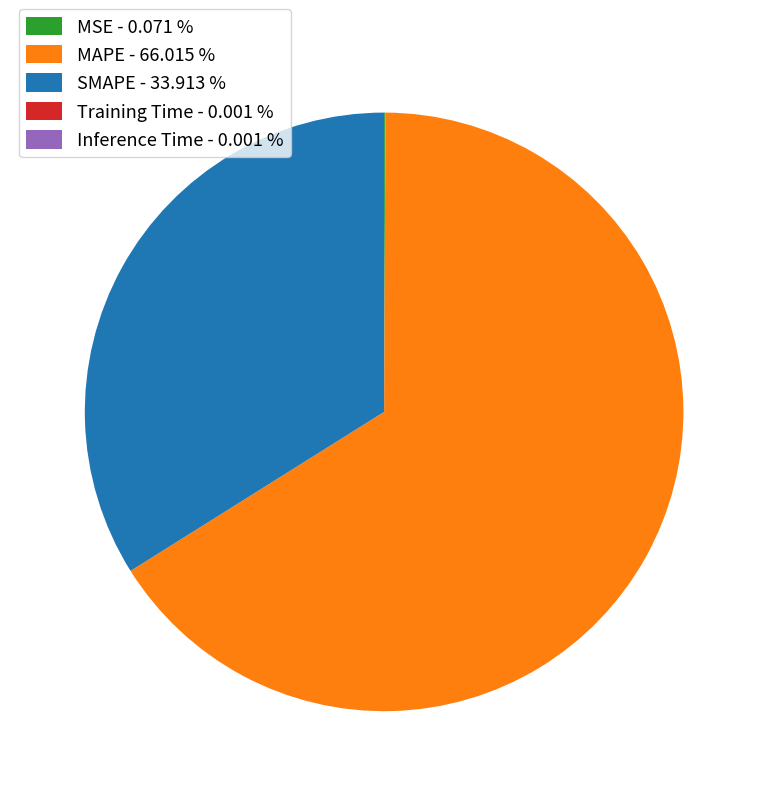

Does any single category account for the majority?

Yes